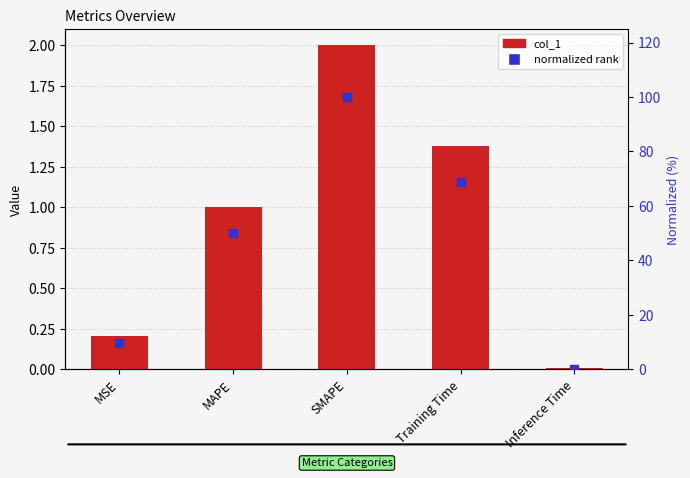

At which category is the sum across all series the highest?

SMAPE